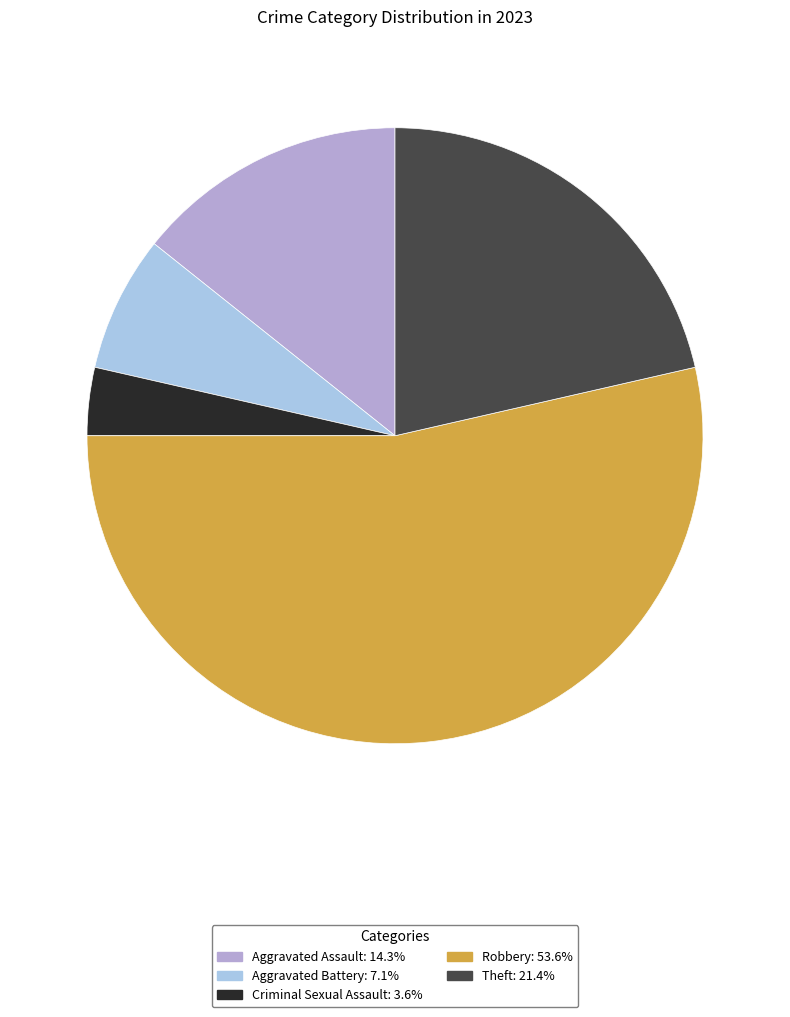

Does Robbery: 53.6% represent more than half of the total?

Yes